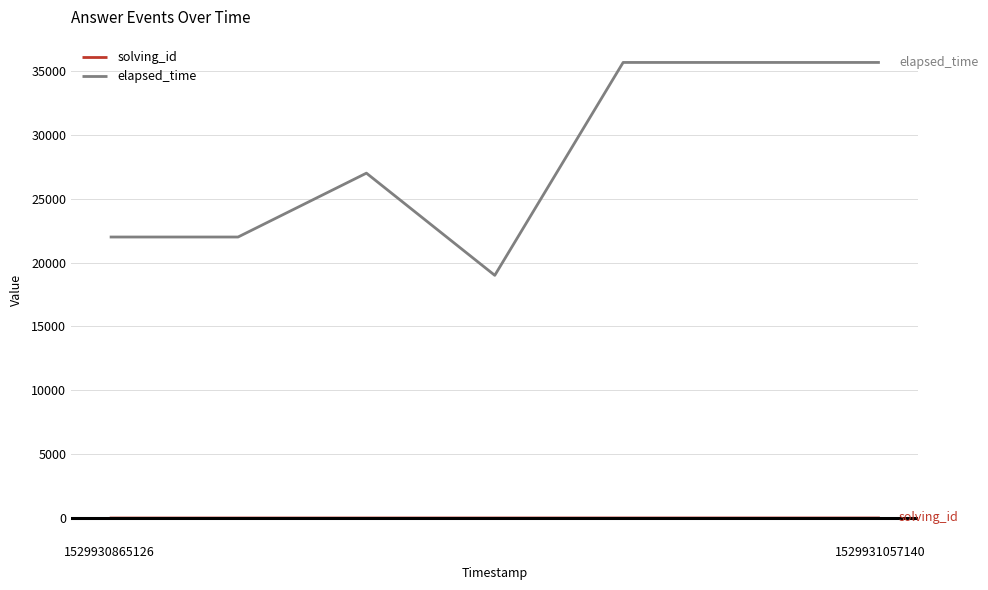

True or false: elapsed_time and solving_id cross at least once.

False